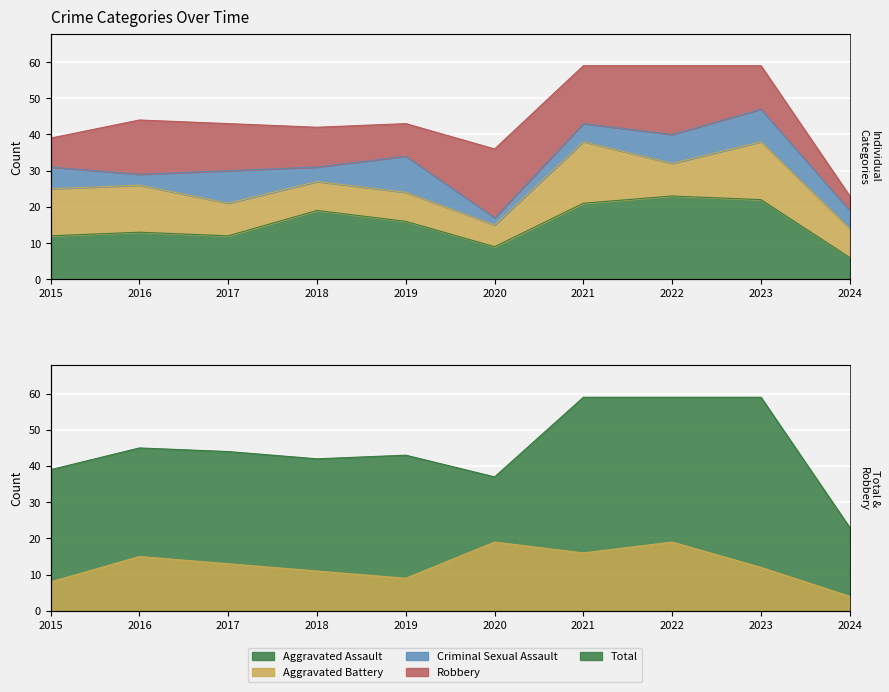

The value of Aggravated Assault at 2017 is 12. True or false?

True